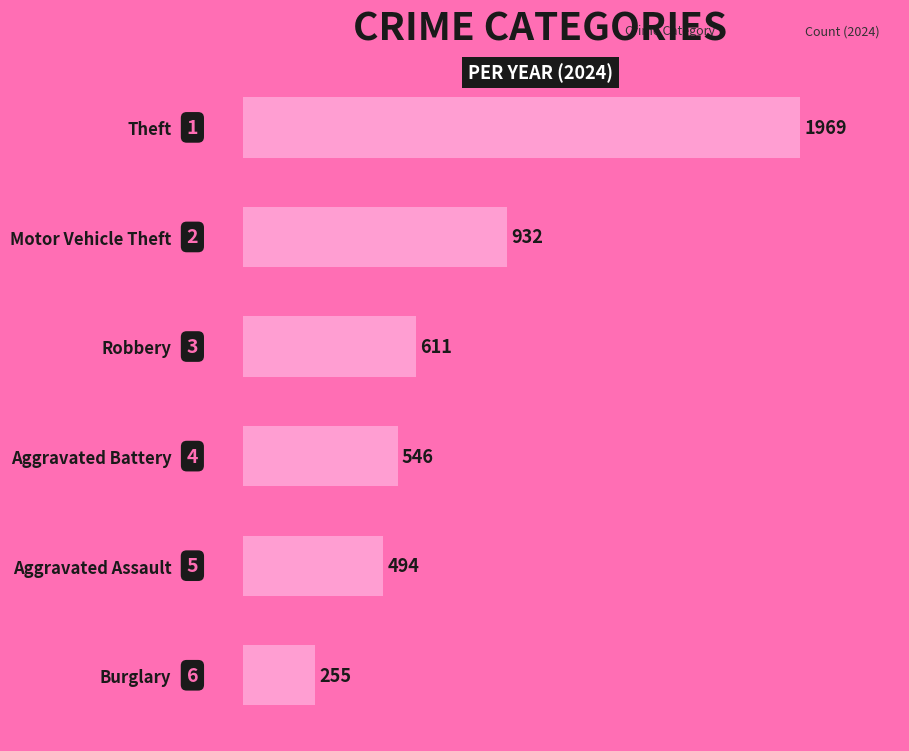

The value at Motor Vehicle Theft is 1246. True or false?

False